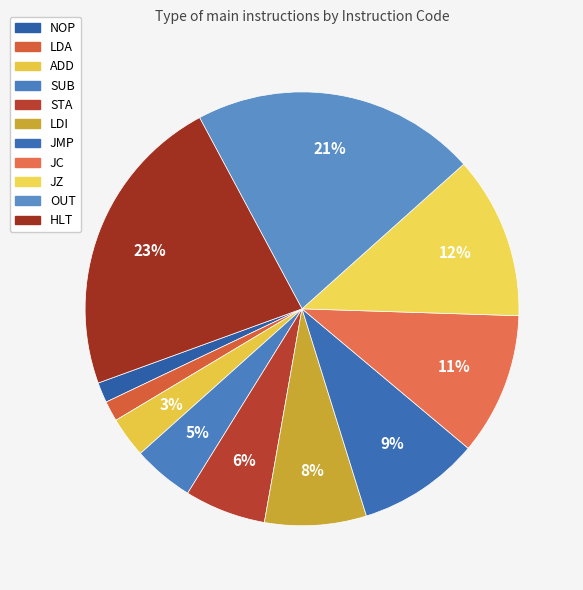

How many slices are in this pie chart?

11